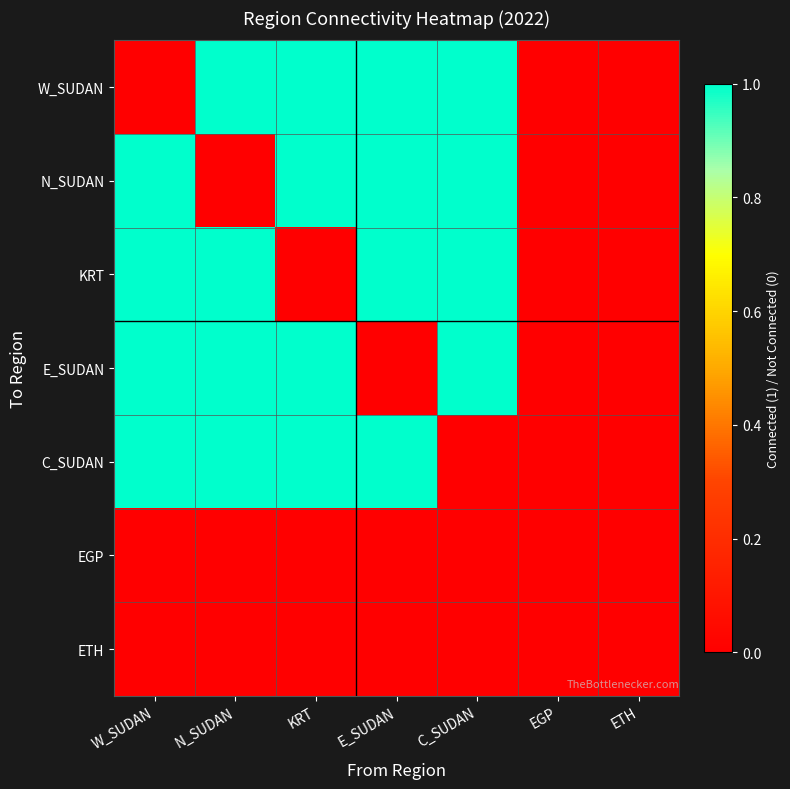

Rank the series by their maximum value, from lowest to highest.

EGP, ETH, W_SUDAN, N_SUDAN, KRT, E_SUDAN, C_SUDAN